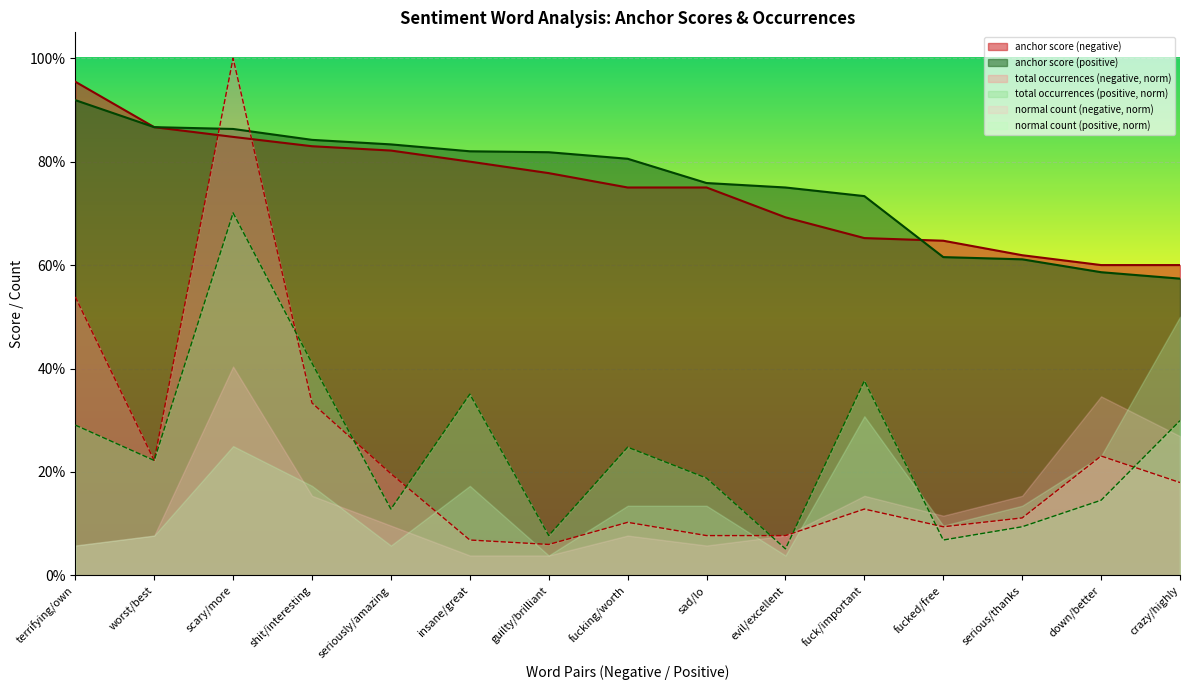

At which category is the sum across all series the highest?

scary/more